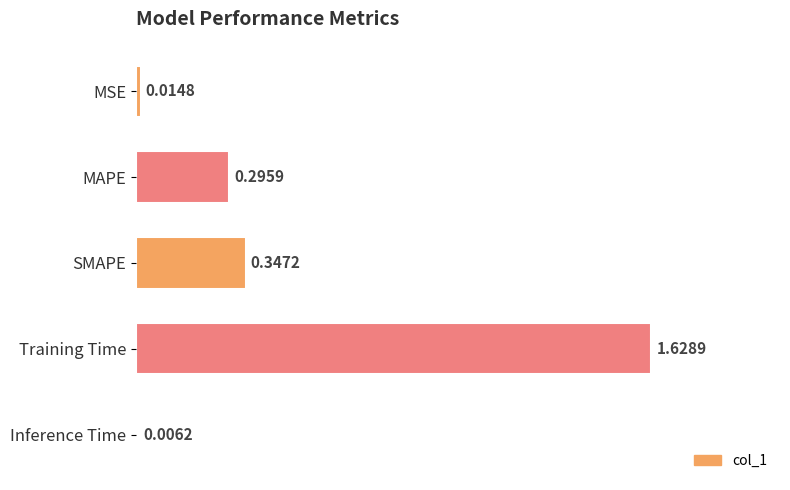

What is the sum of all values?

2.3